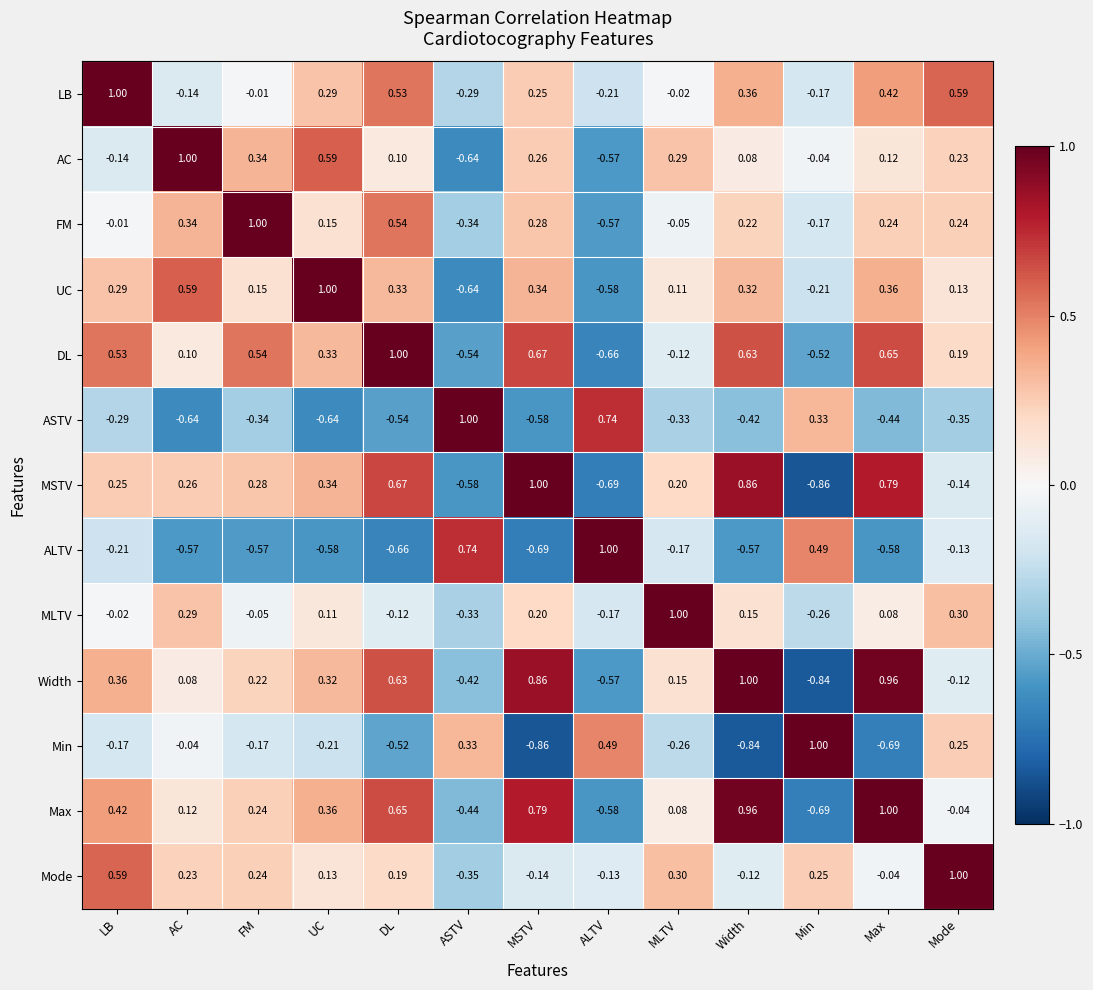

Which series has the largest total across all categories?

Max